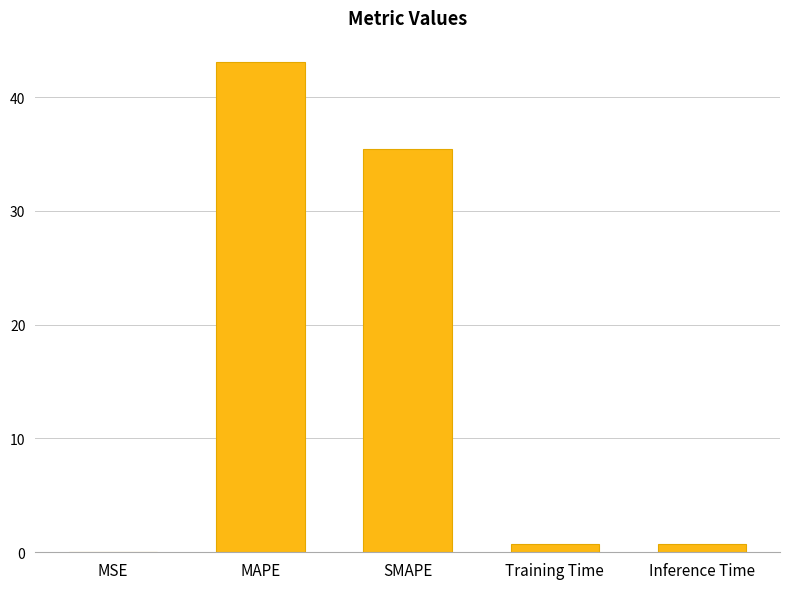

What is the sum of the values at SMAPE and Training Time?

36.1